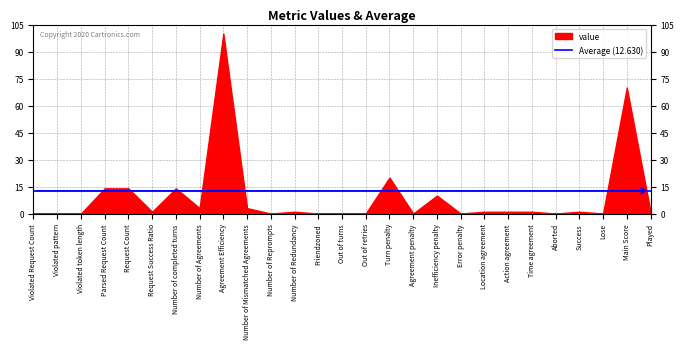

What is the maximum value shown in the chart?

100